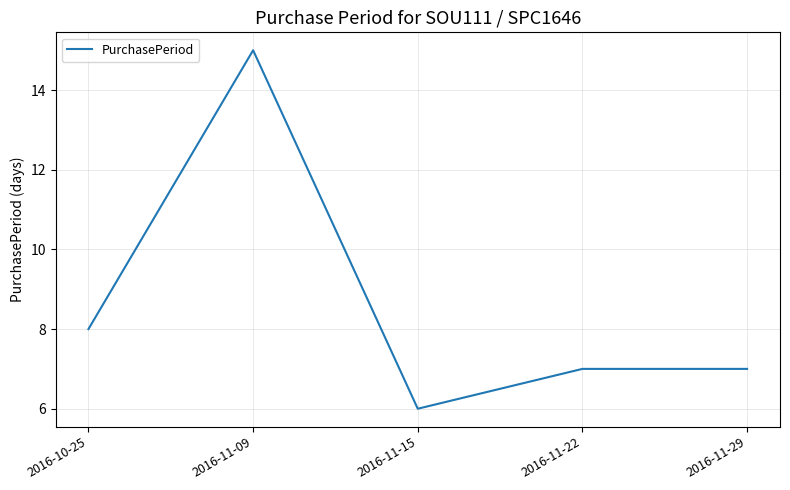

How many lines are shown in the chart?

1